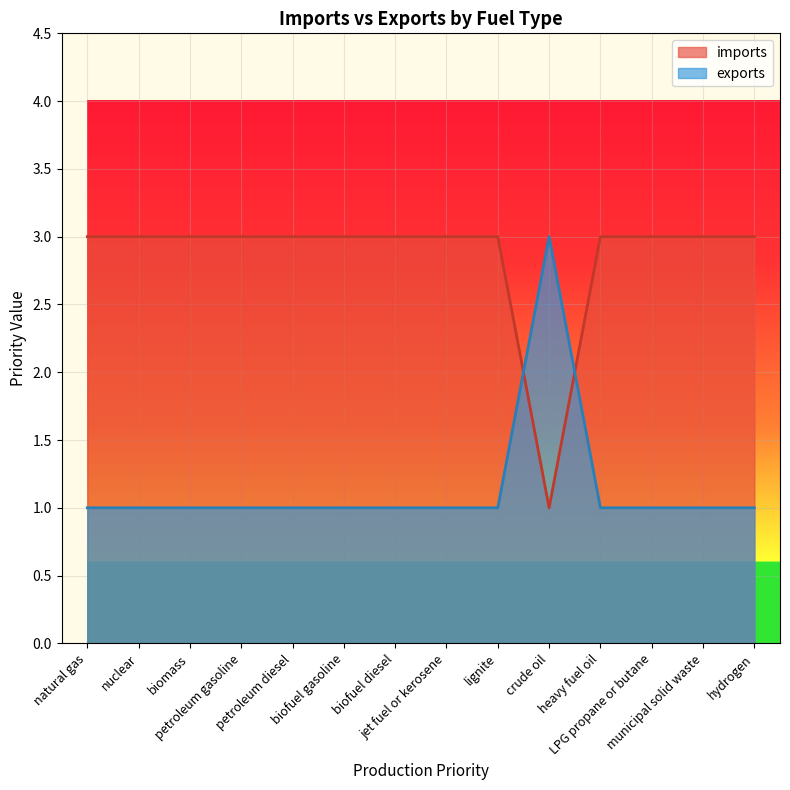

What is the value of the exports point at the 6th from the left?

1